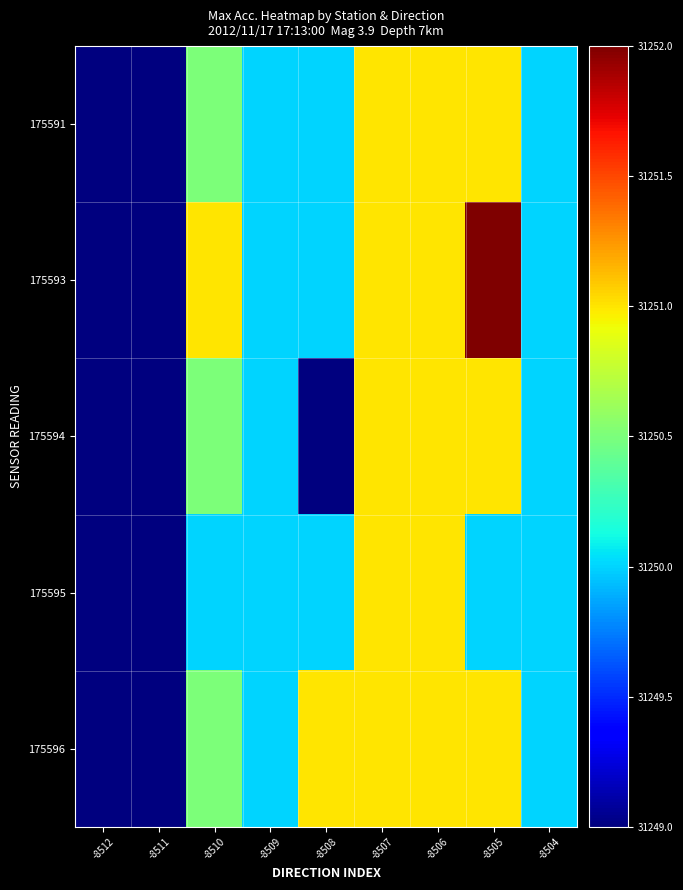

Which label corresponds to the smallest value in the chart?

-8512